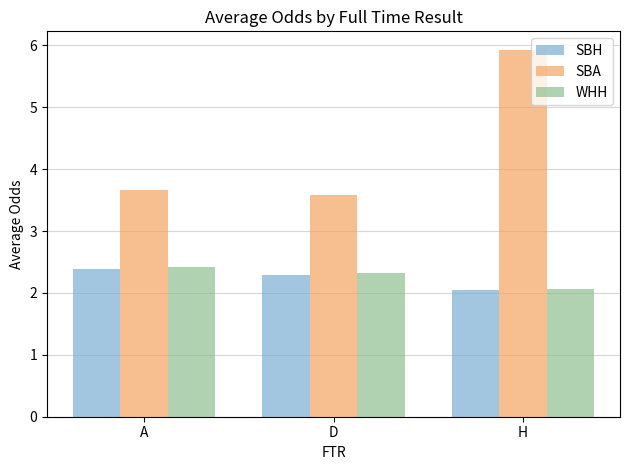

What are all the series names shown in the legend?

SBH, SBA, WHH